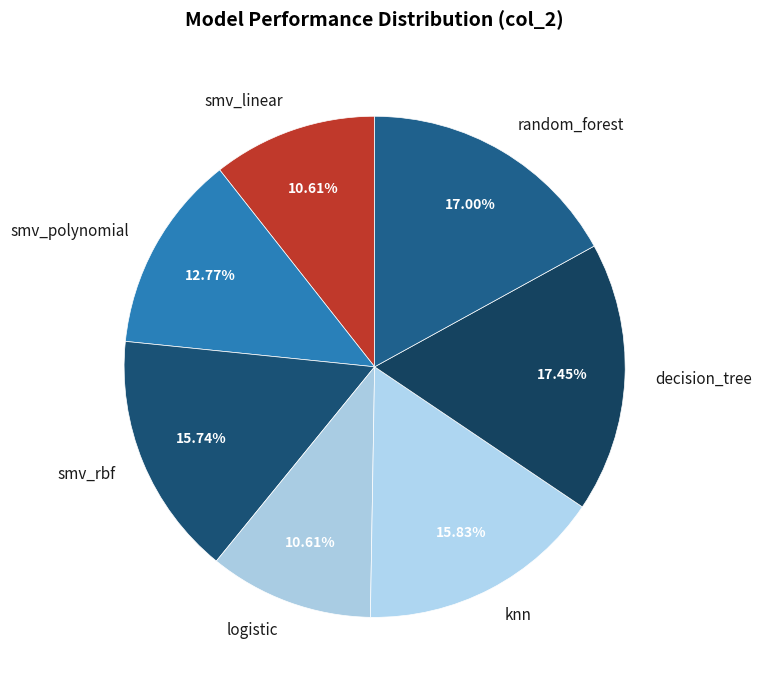

To the nearest percent, what percentage of the pie is knn?

16%